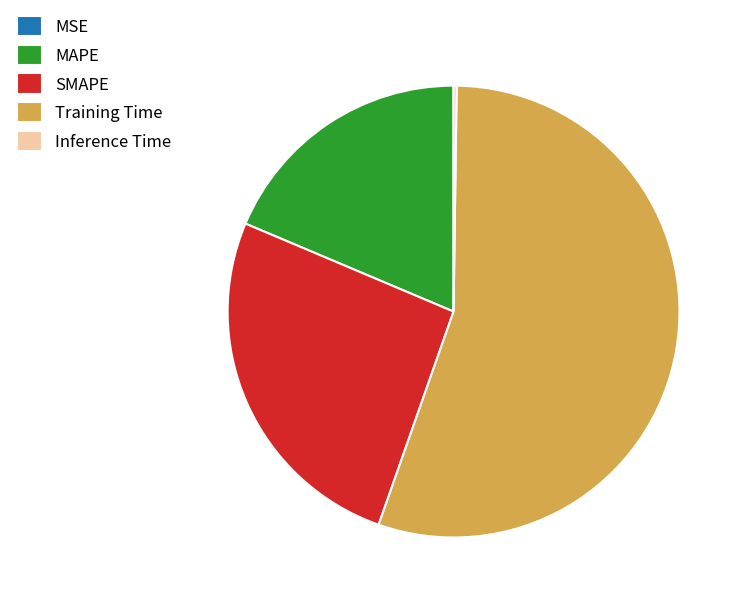

Do MAPE and Training Time together represent more than half of the pie?

Yes